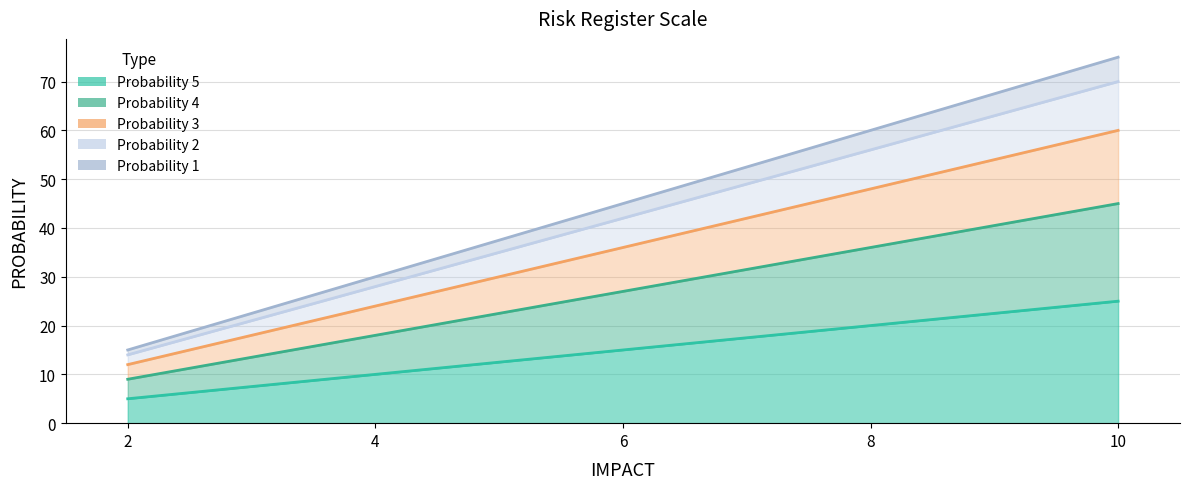

Count the Probability 2 values in the range 28 to 56.

3